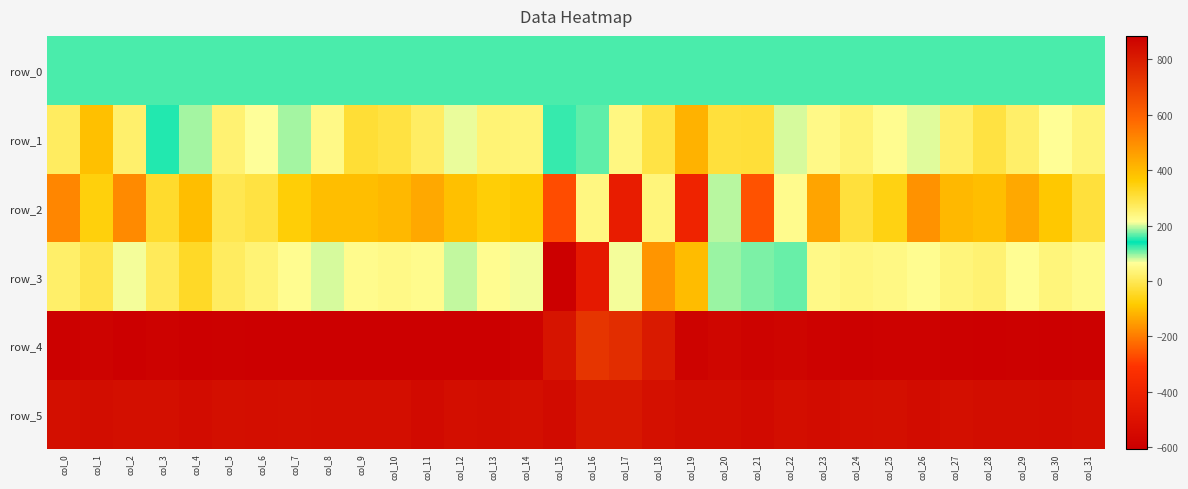

At which category is the sum across all series the highest?

col_18